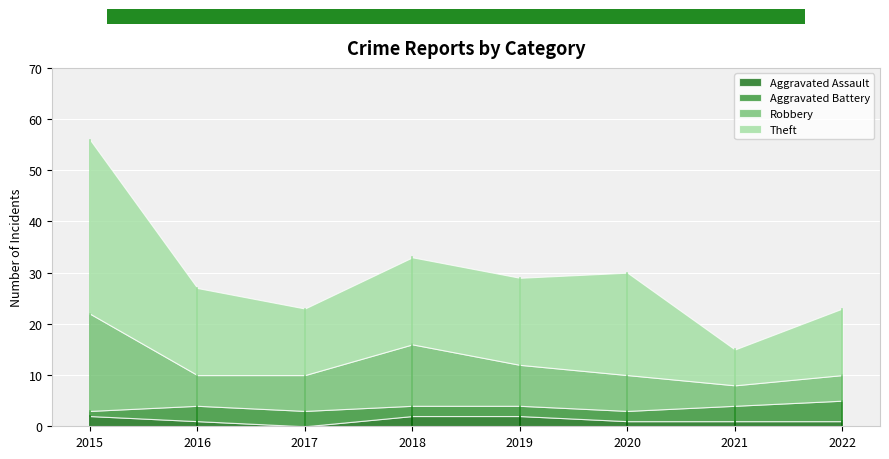

How many data points in Robbery are above 7?

3